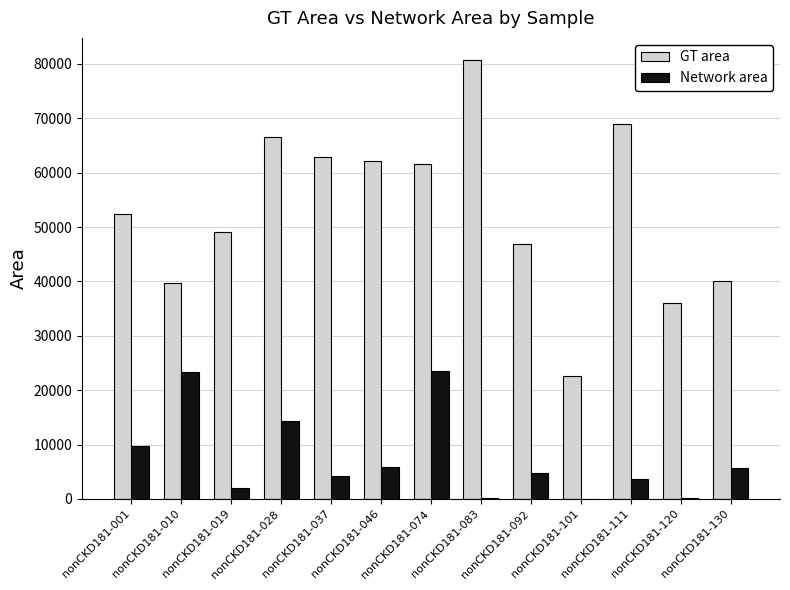

What is the highest value of the GT area series?

80760